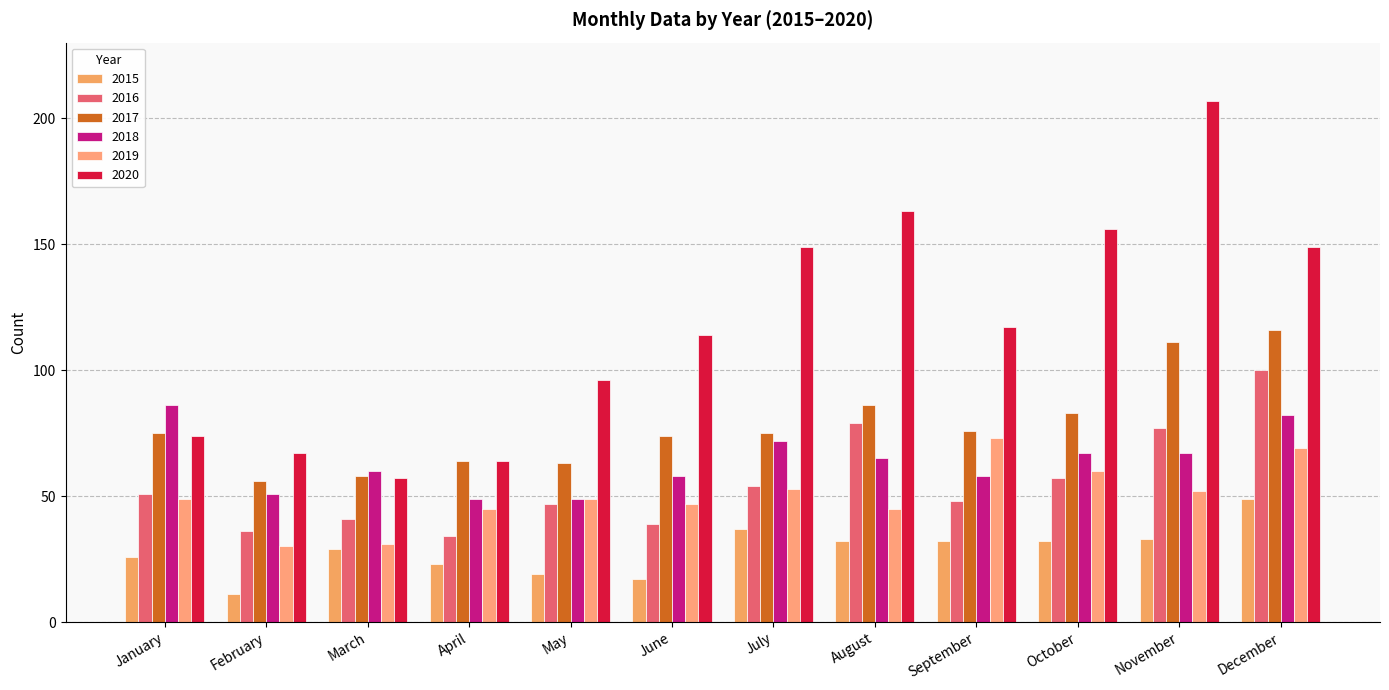

What value does the 2020 series have at December, to the nearest 50?

150